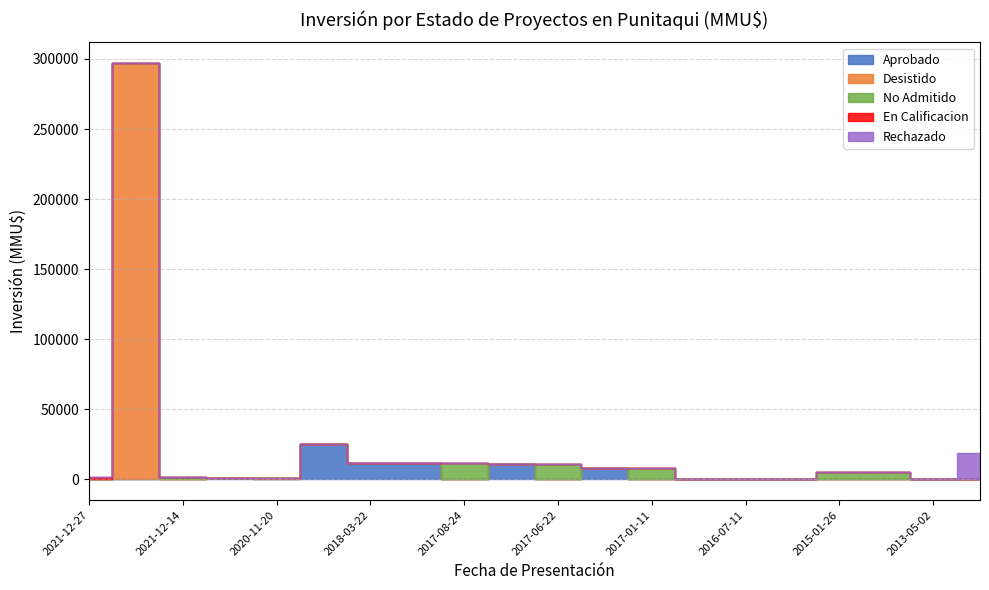

Read the Aprobado value at 2016-12-12, to the nearest 50.

500